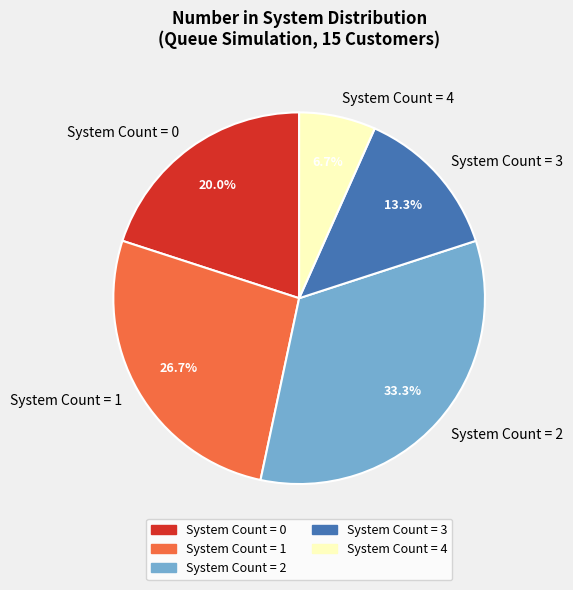

Count the number of slices in the pie.

5